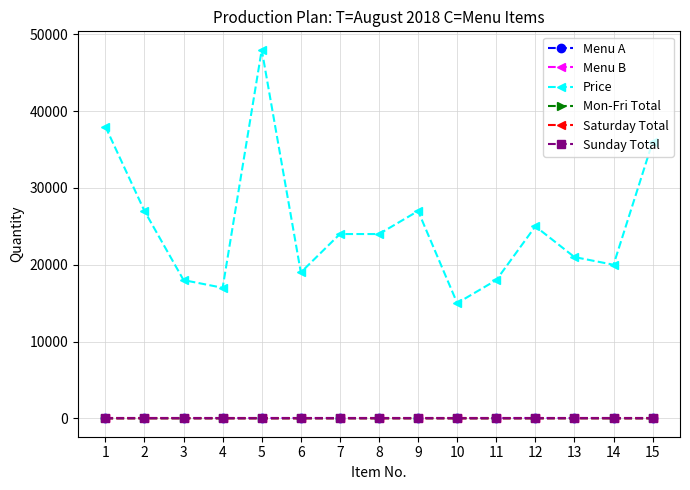

Is this an area chart (filled region under the line)?

No